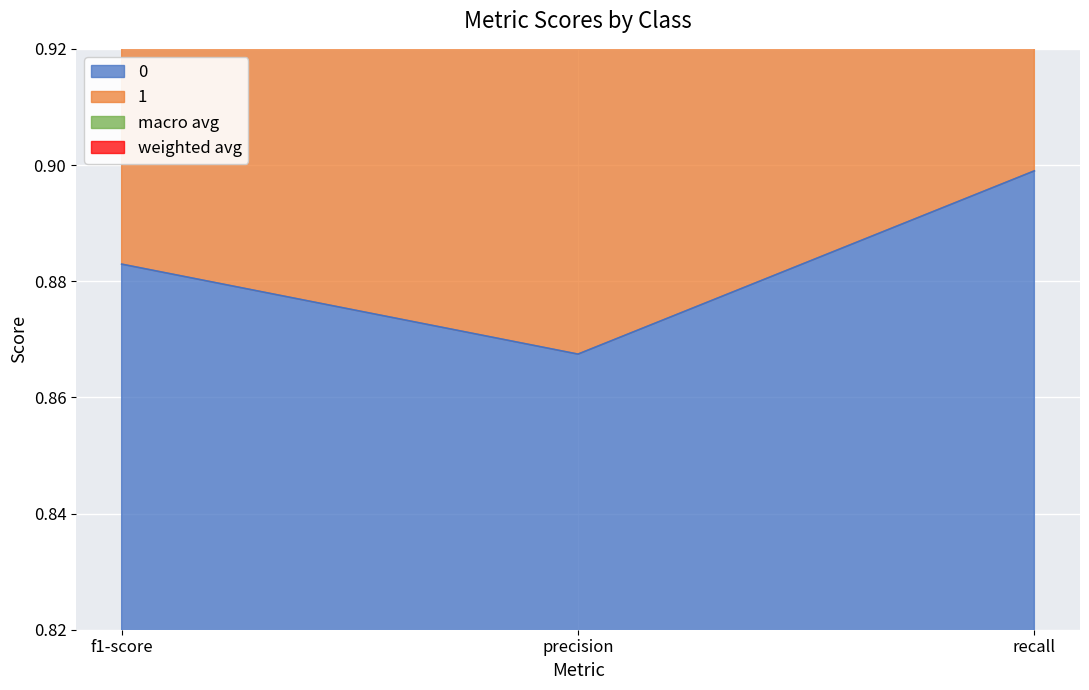

Count the number of categories in the chart.

3